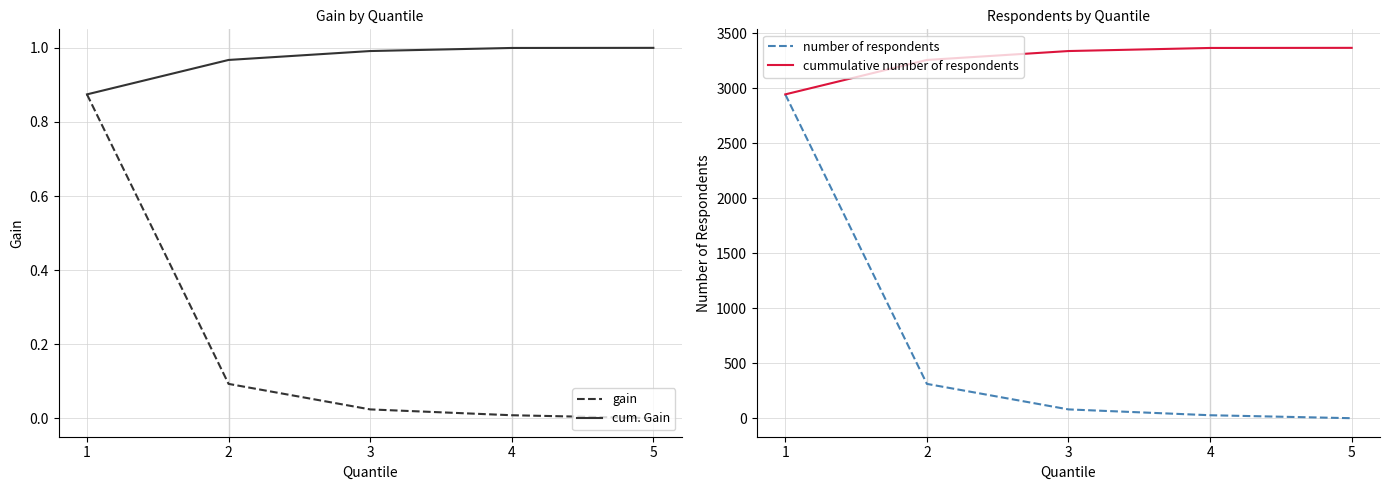

What is the approximate value of cum. Gain at 3?

1.0